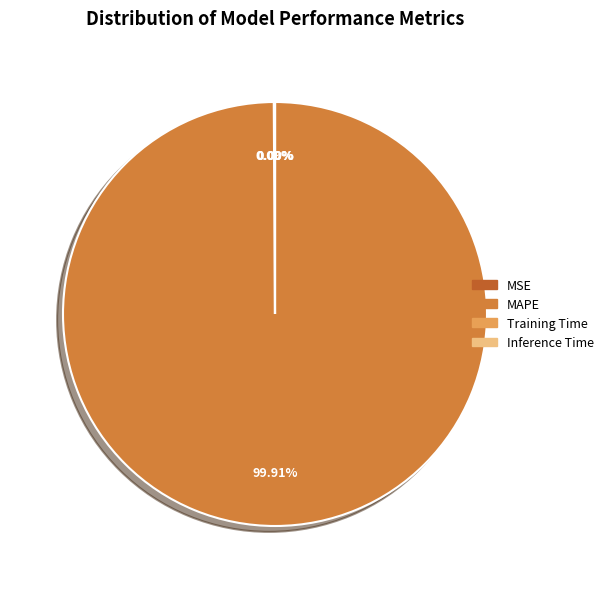

Does MAPE account for over 50% of the chart?

Yes